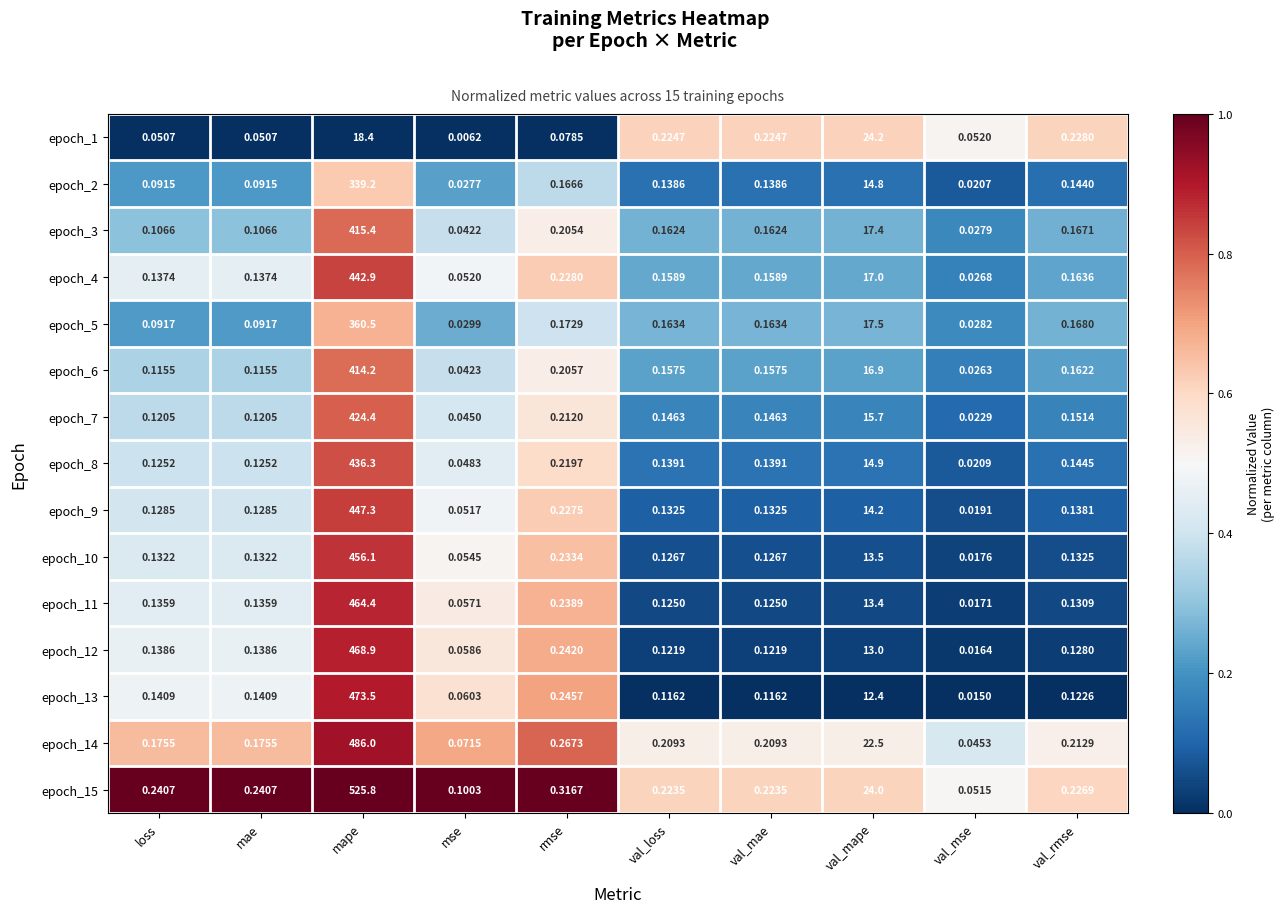

Which category has the lowest value in the epoch_5 series?

val_mse